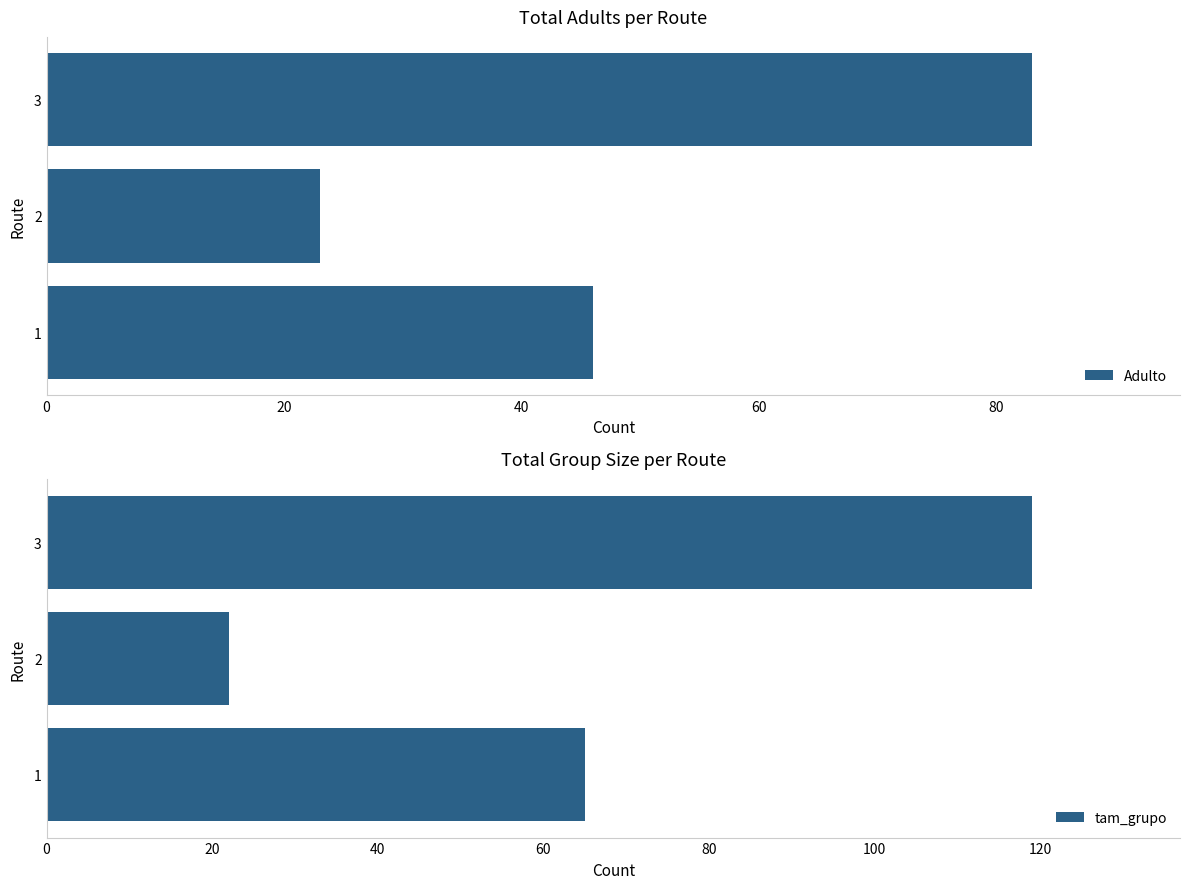

True or false: Adulto has a value of 36 at 2.

False